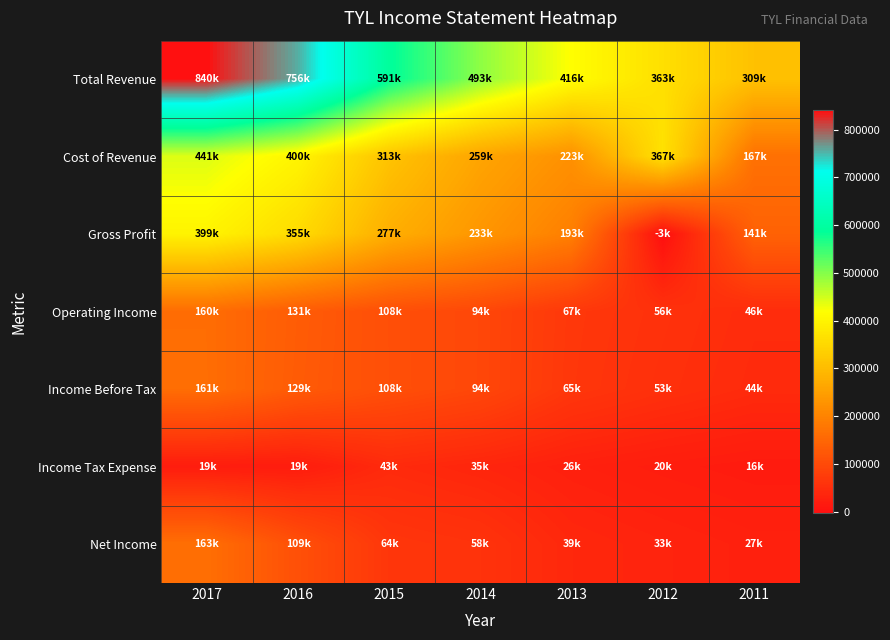

Which series has the widest spread of values?

Total Revenue